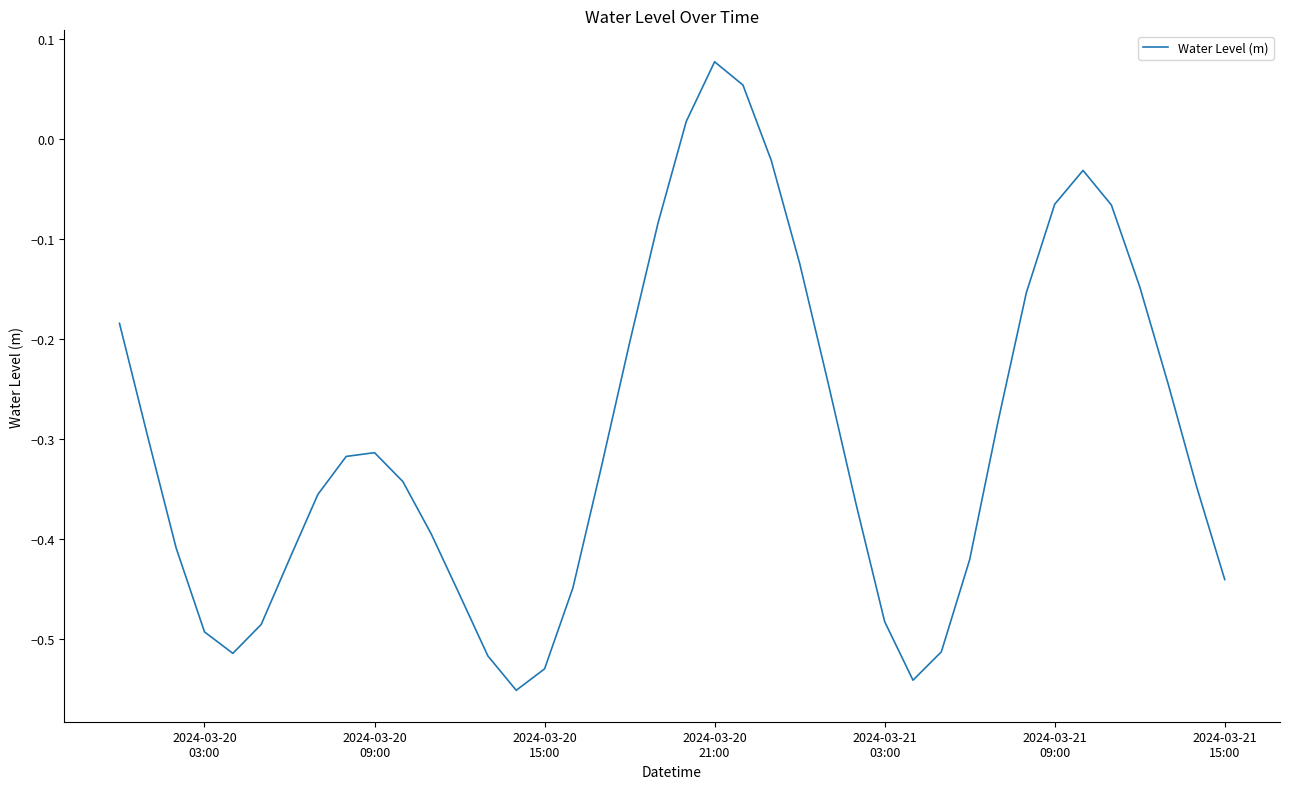

Count the number of data series in this chart.

1